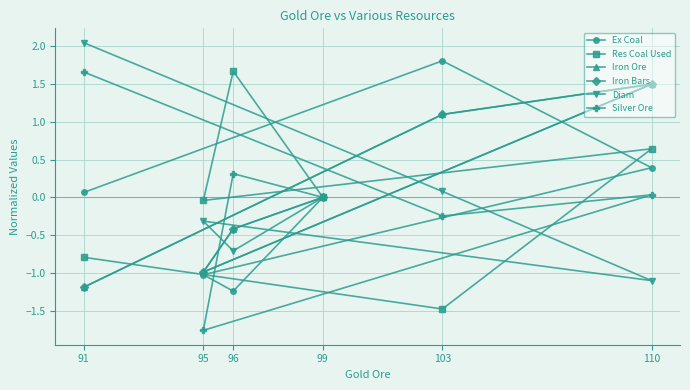

How many lines are shown in the chart?

6